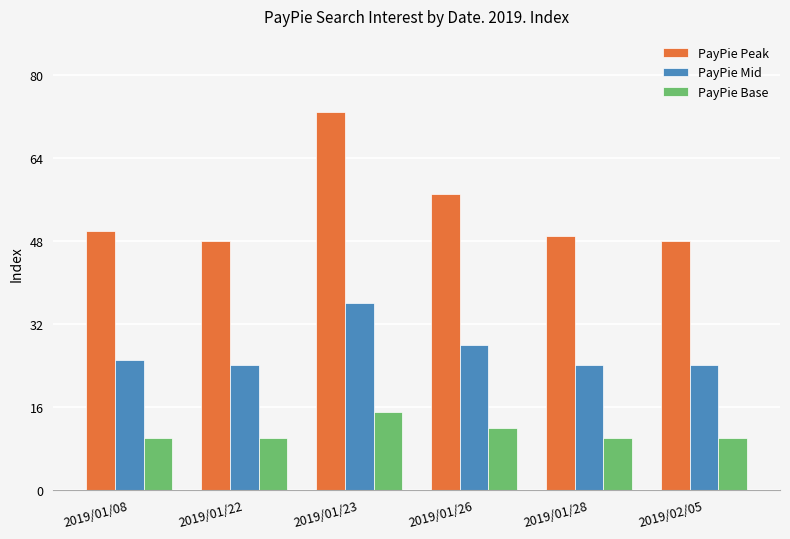

List the series in order of their peak value, highest first.

PayPie Peak, PayPie Mid, PayPie Base